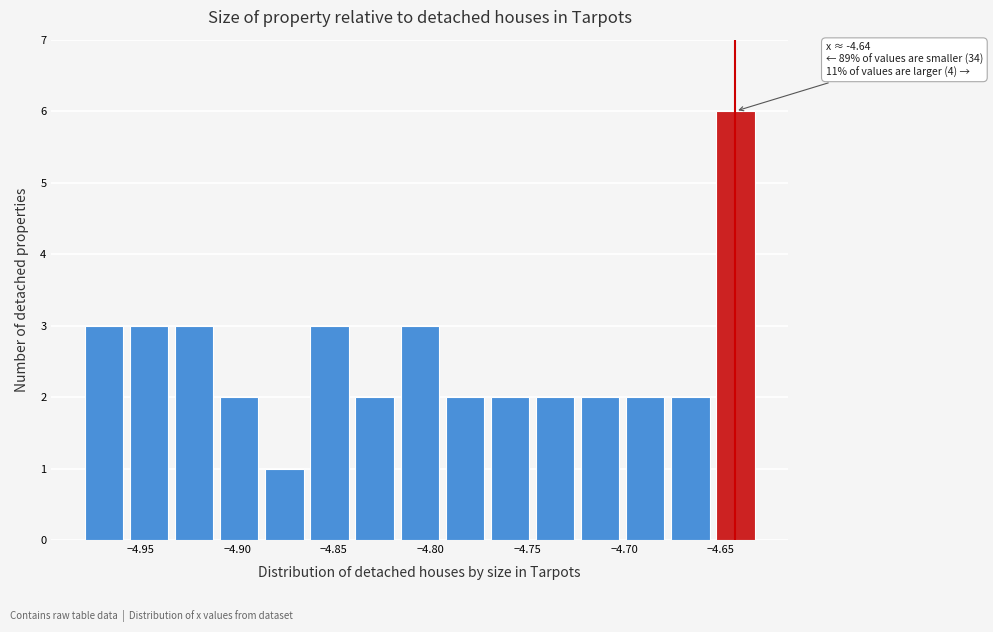

Over which range of the x-axis is the bar tallest?

-4.655 to -4.630